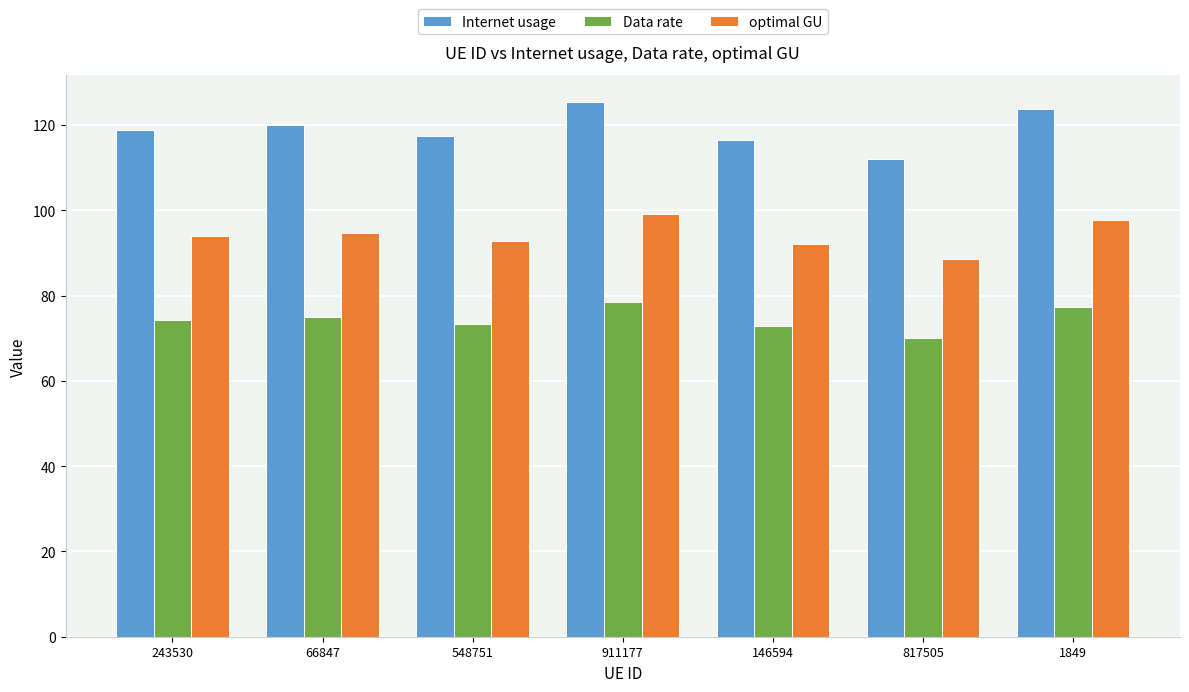

What is the difference between the Data rate values at 146594 and 911177?

5.6